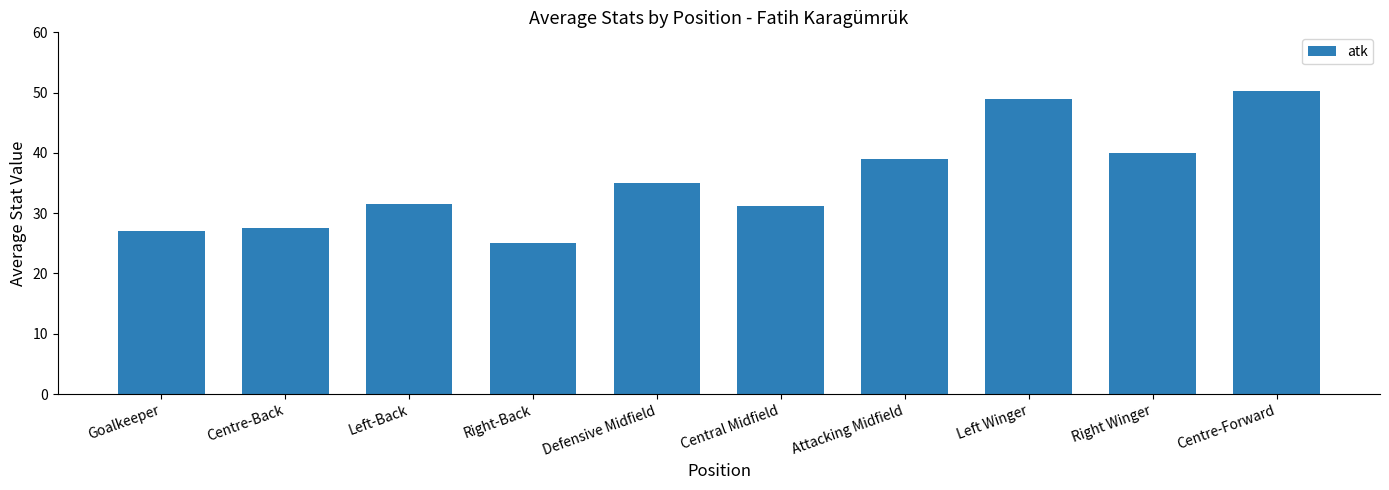

Does the chart contain stacked bars?

No